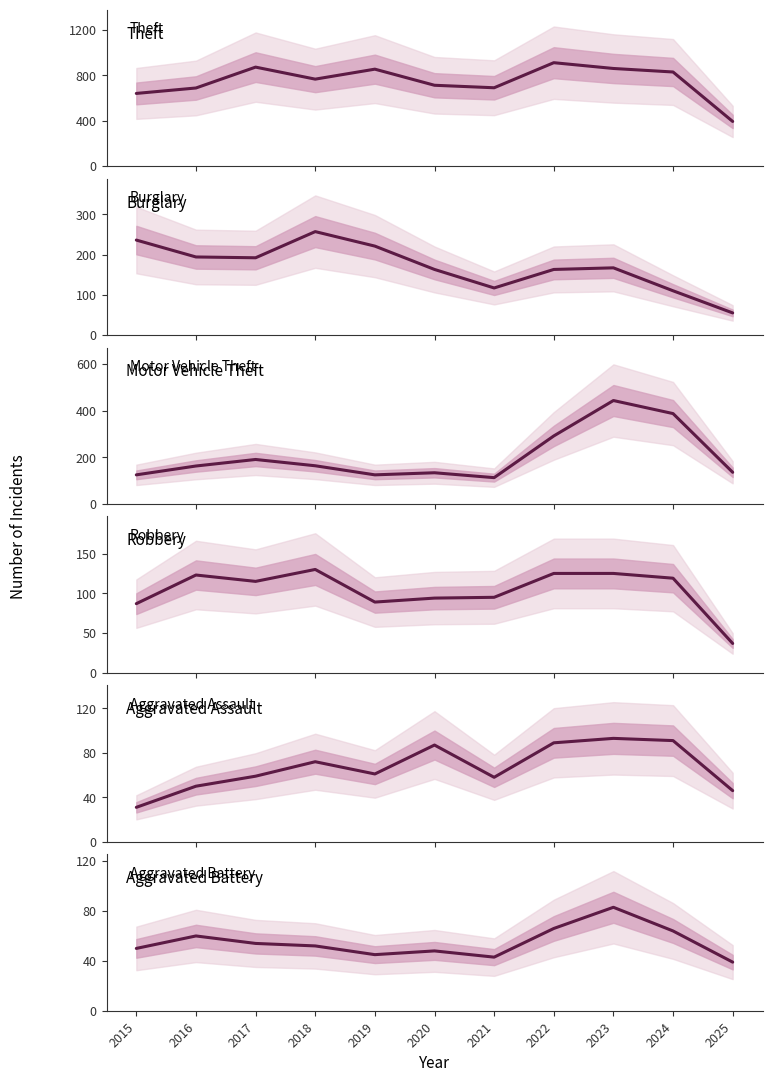

What is the difference between the second highest and second lowest values in the Robbery series?

38